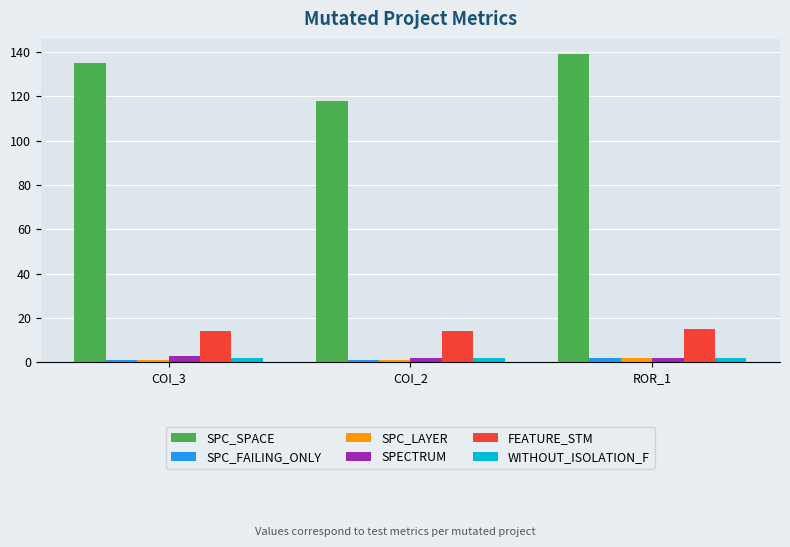

Which series has the largest range (max minus min)?

SPC_SPACE